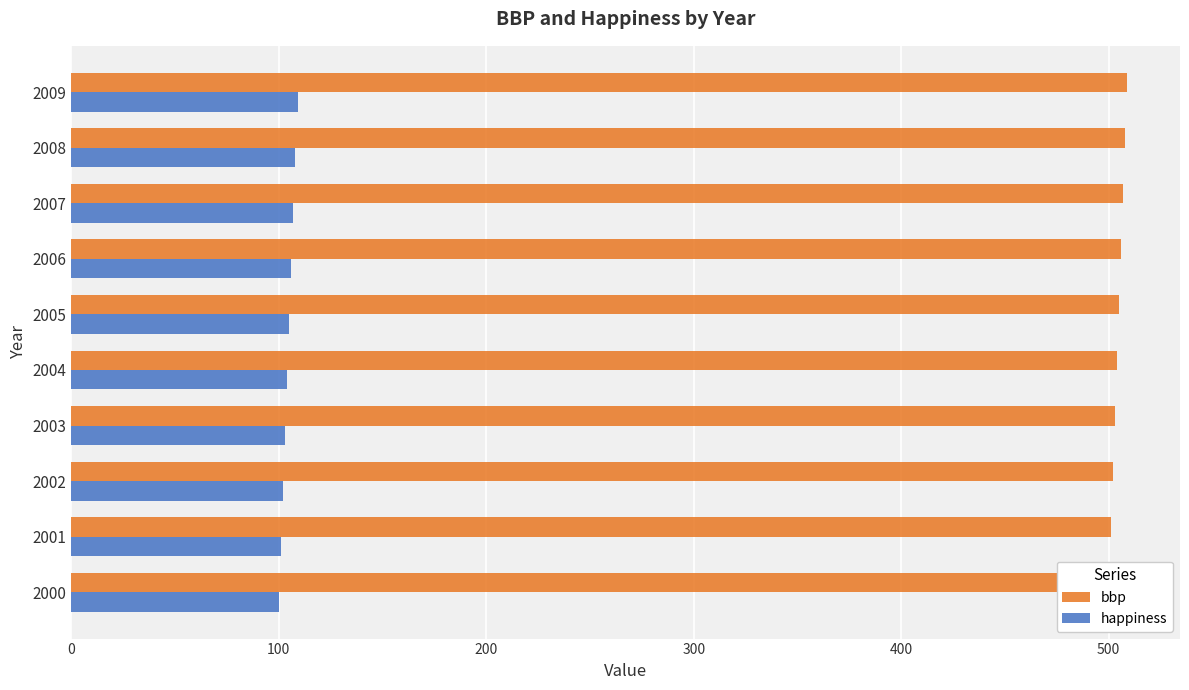

What are all the series names shown in the legend?

bbp, happiness